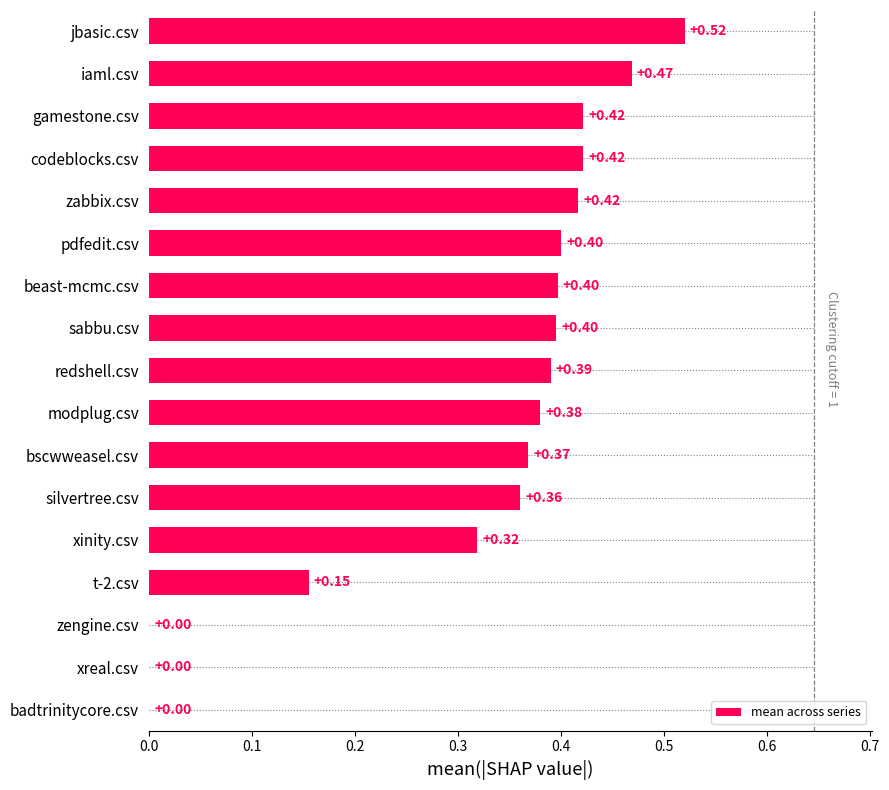

How many values are between 0 and 1?

17